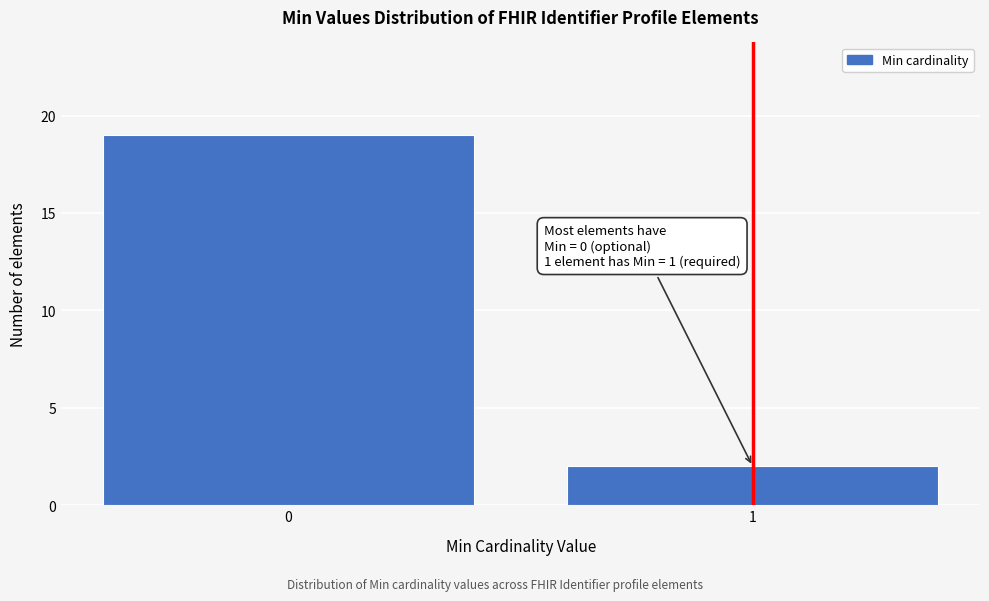

Reading left to right, extract all data points from this chart.

19	2